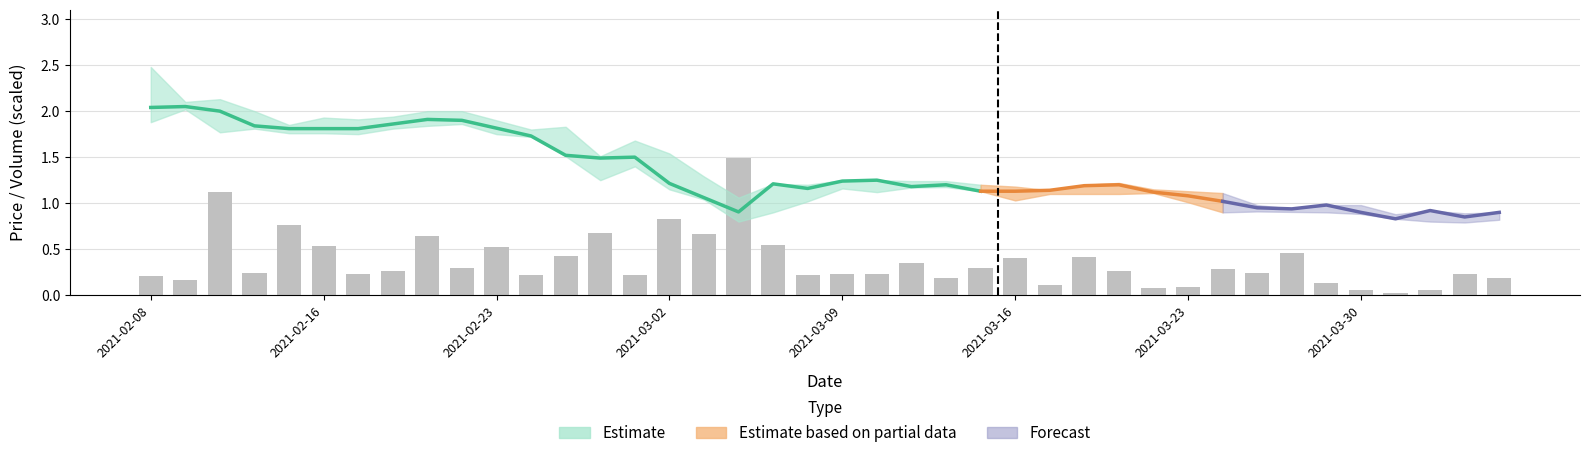

What is the average value?

0.4